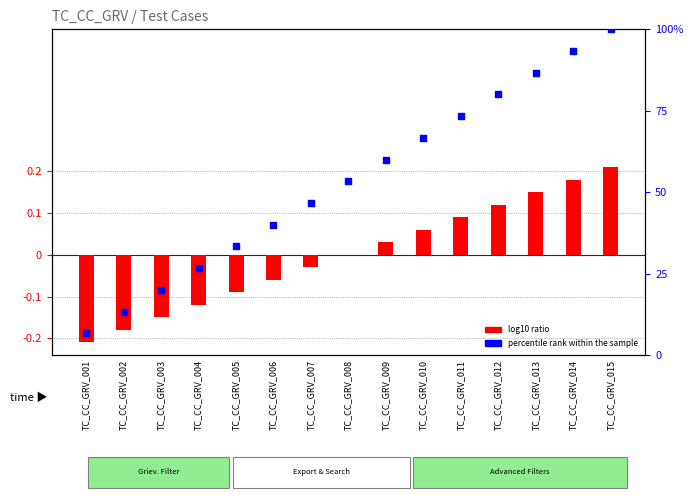

At which category is the sum across all series the highest?

TC_CC_GRV_015